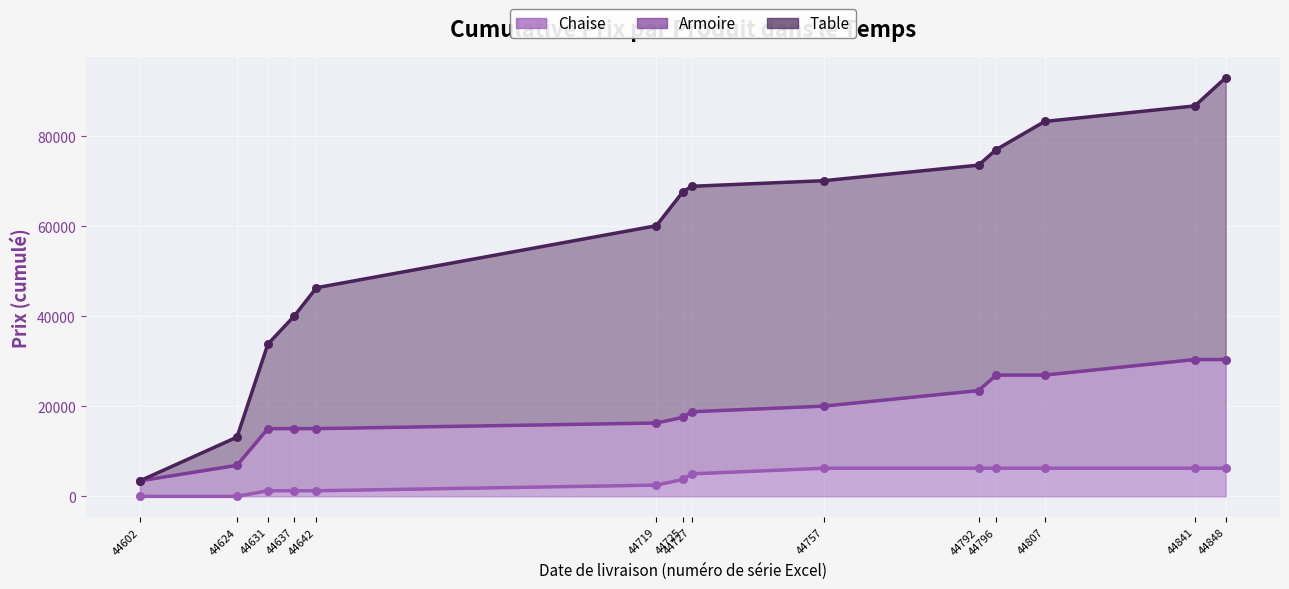

Which series has the largest total across all categories?

Table (ligne)